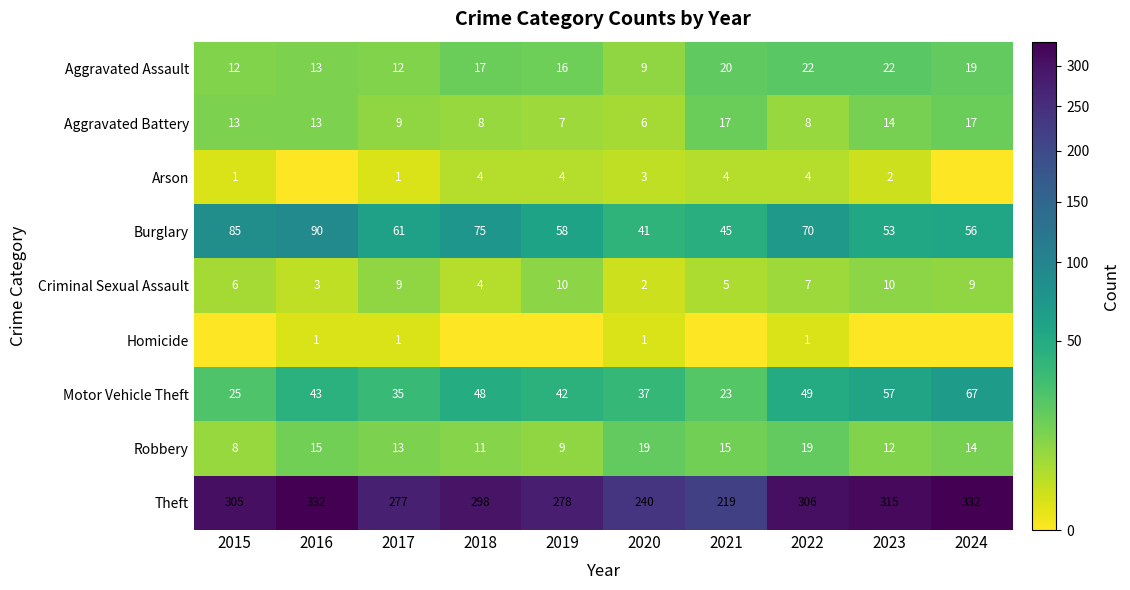

Is the value of Theft at 2015 greater than the value of Motor Vehicle Theft at 2016?

Yes